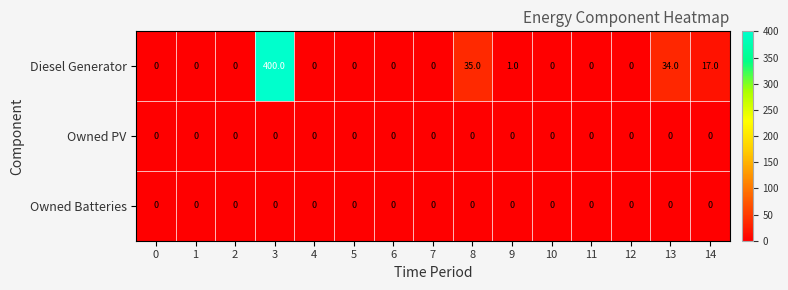

At how many categories does at least one series exceed 9?

4